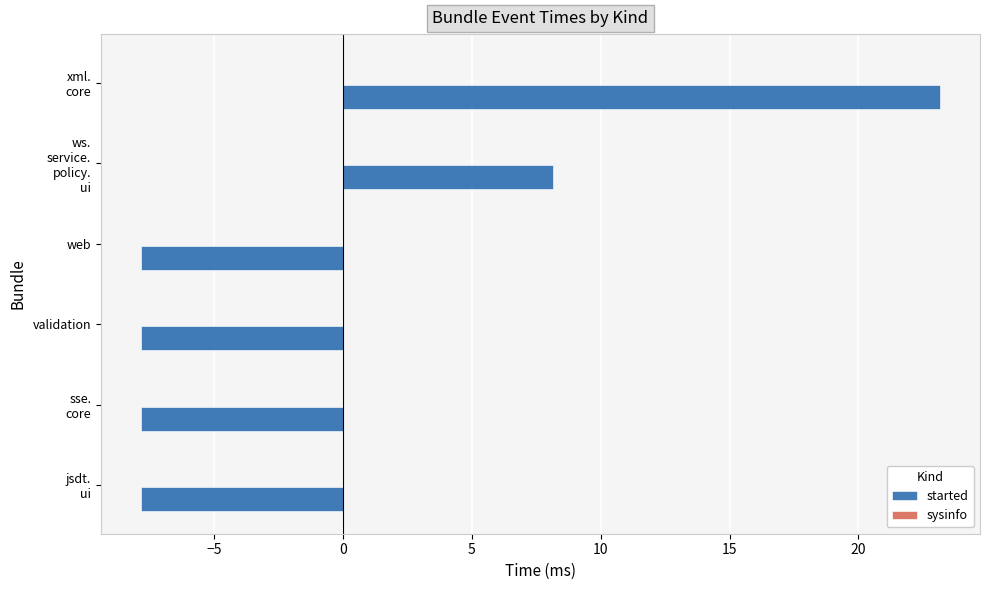

What is the difference between the second highest and second lowest values?

16.0